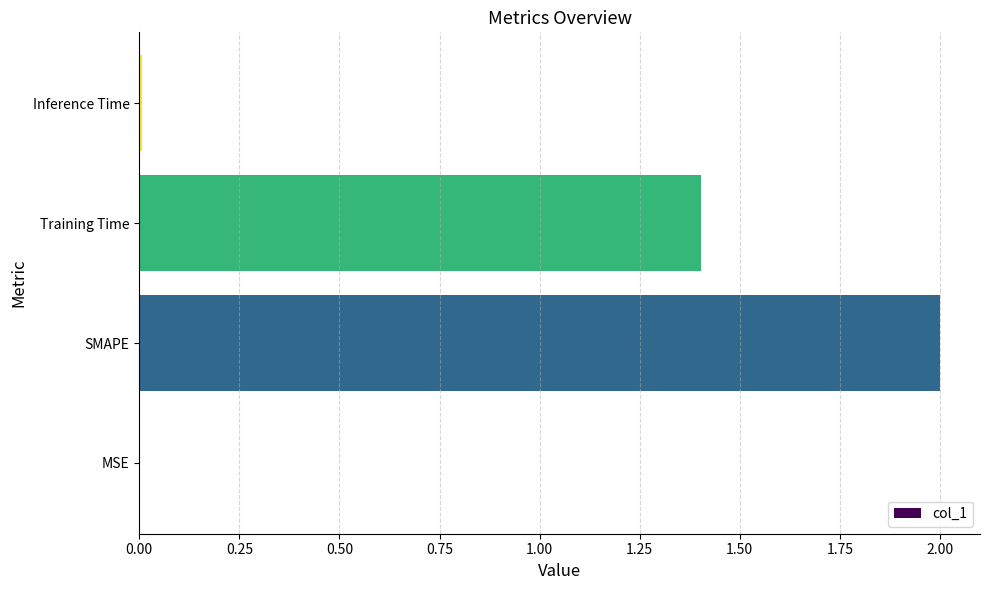

The chart shows a value of 2.0 at Training Time. True or false?

False